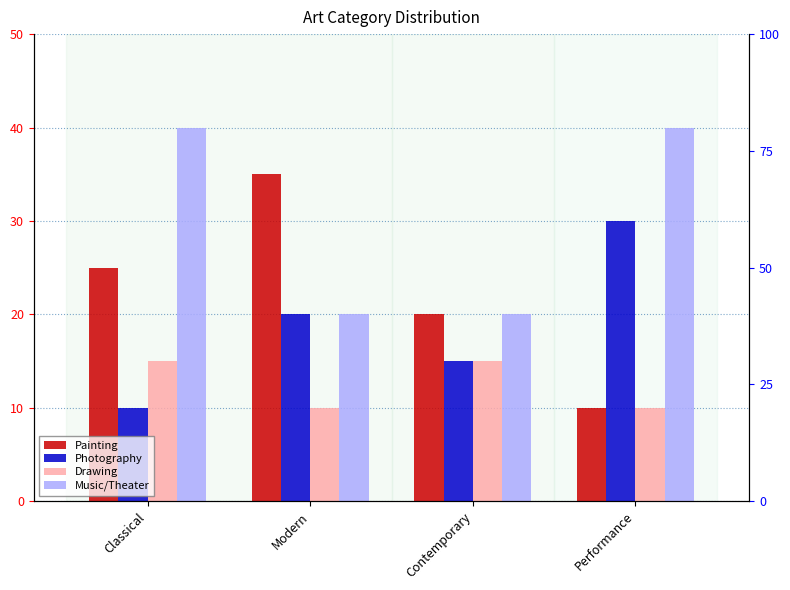

What is the label of the 4th bar from the right?

Classical